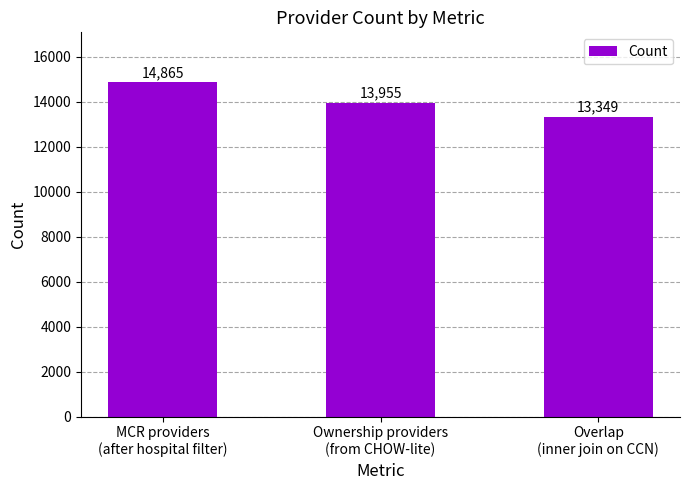

What is the maximum value shown in the chart?

14865